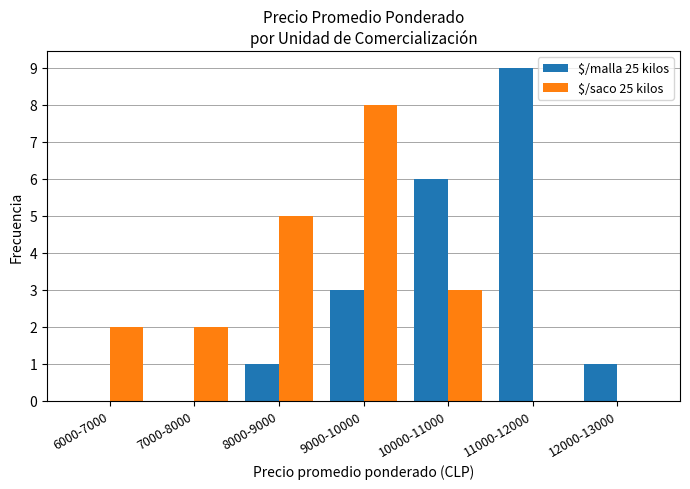

Which series has the largest range (max minus min)?

$/malla 25 kilos